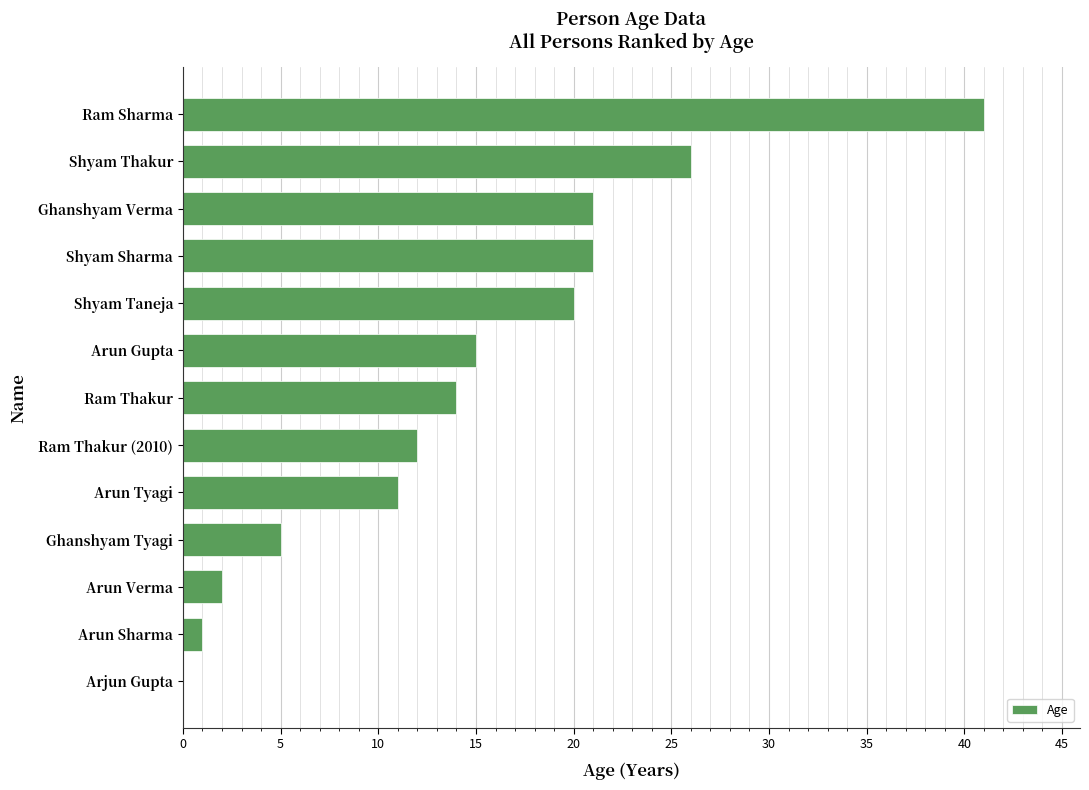

The chart shows a value of 17 at Ram Thakur (2010). True or false?

False